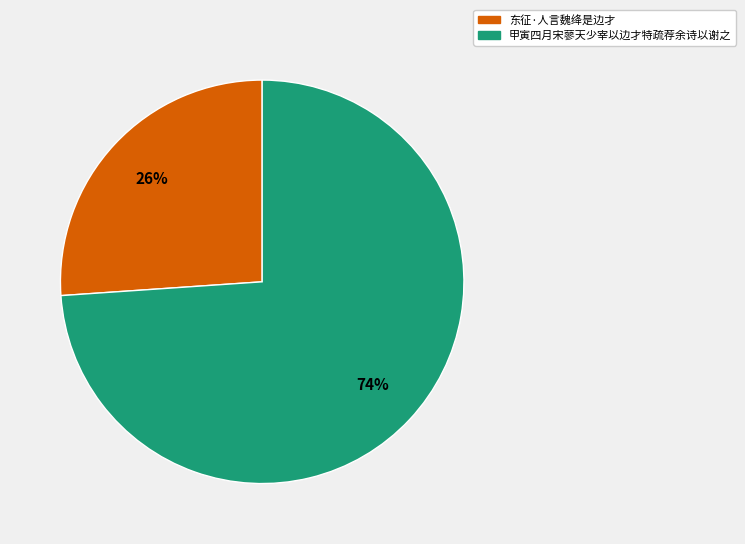

Rank the categories by value from lowest to highest.

东征·人言魏绛是边才, 甲寅四月宋蓼天少宰以边才特疏荐余诗以谢之